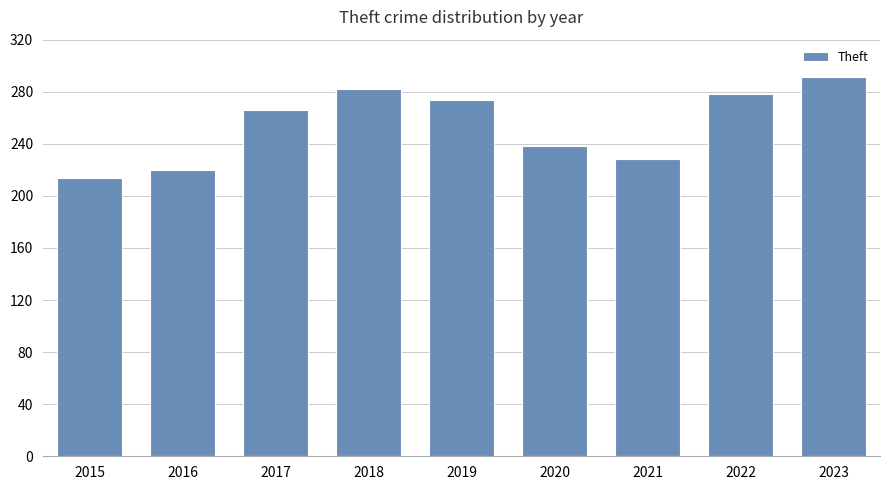

Rank the categories by value from highest to lowest.

2023, 2018, 2022, 2019, 2017, 2020, 2021, 2016, 2015